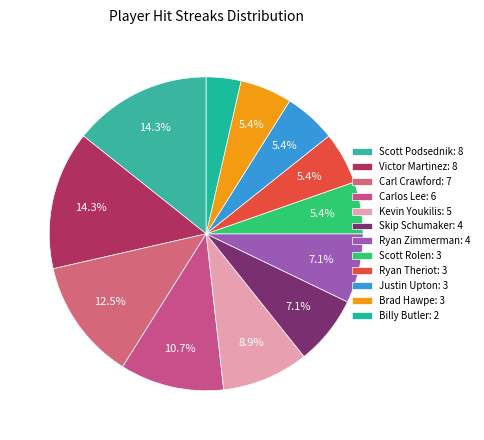

How many segments does this pie chart have?

12